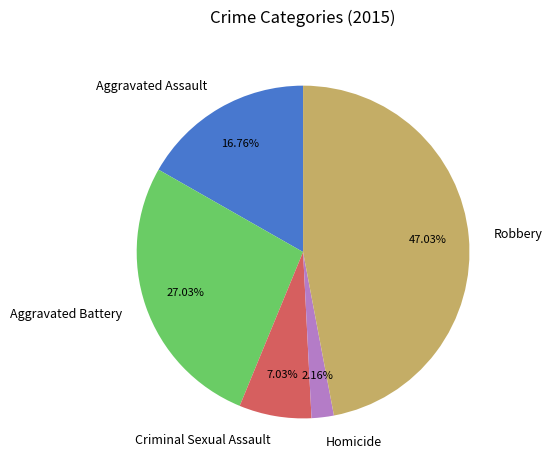

Does Homicide represent more than half of the total?

No